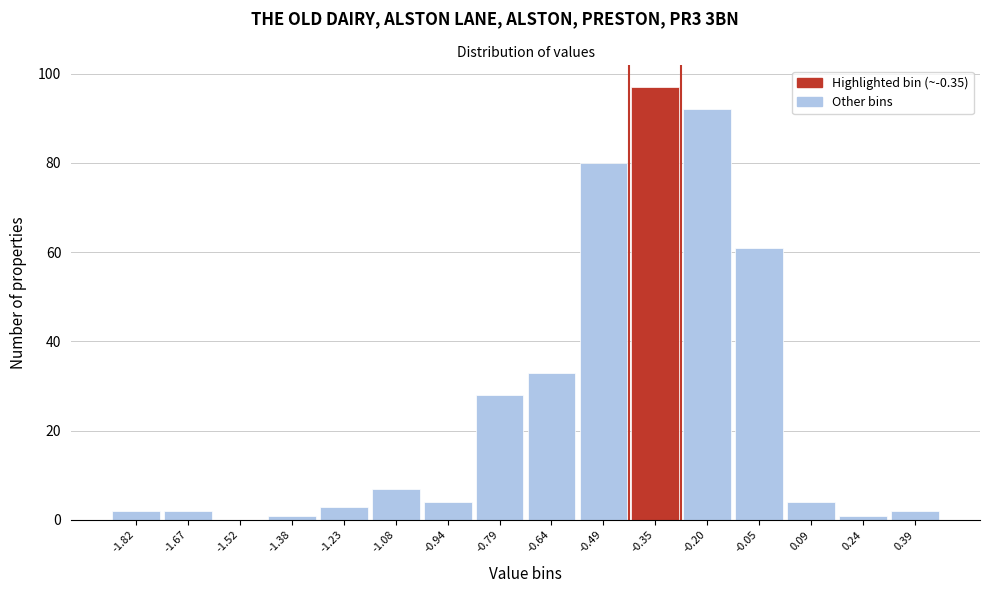

Reading left to right, transcribe this chart: for each bar, give the range it covers on the x-axis and its height. Neither the bar edges nor the heights are printed on the chart, so give them approximately, as read against the axes.

-1.90 to -1.74: 2
-1.74 to -1.60: 2
-1.60 to -1.46: 0
-1.46 to -1.30: under 2
-1.30 to -1.16: 4
-1.16 to -1.00: 8
-1.00 to -0.86: 4
-0.86 to -0.72: 28
-0.72 to -0.56: 34
-0.56 to -0.42: 80
-0.42 to -0.28: 98
-0.28 to -0.12: 92
-0.12 to 0.02: 62
0.02 to 0.16: 4
0.16 to 0.32: under 2
0.32 to 0.46: 2